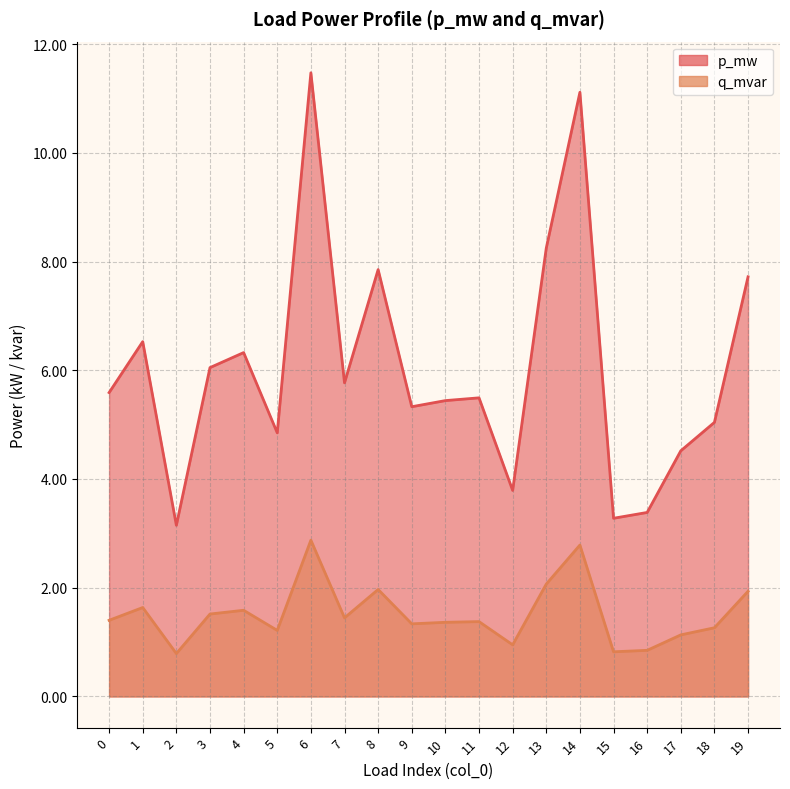

Which series changed the most between 0 and 11?

p_mw